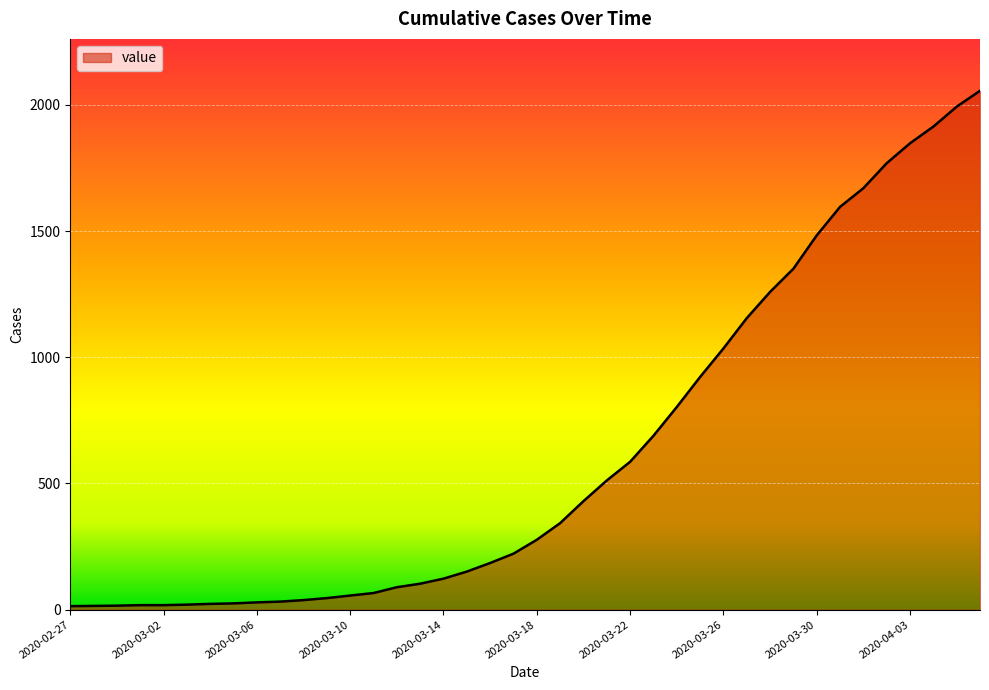

What is the greatest value displayed?

2056